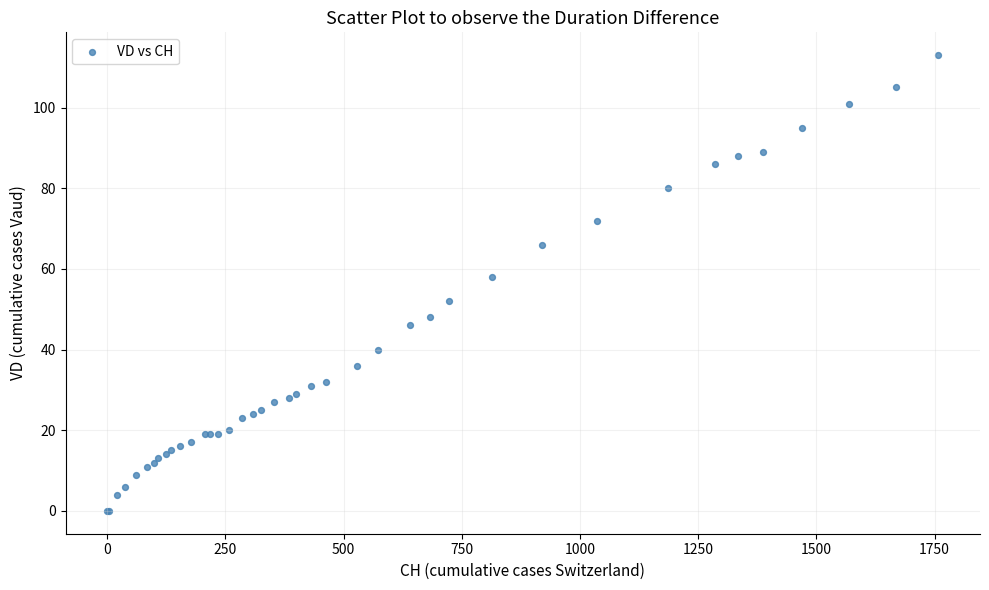

What Y value in the scatter plot is closest to 56?

58